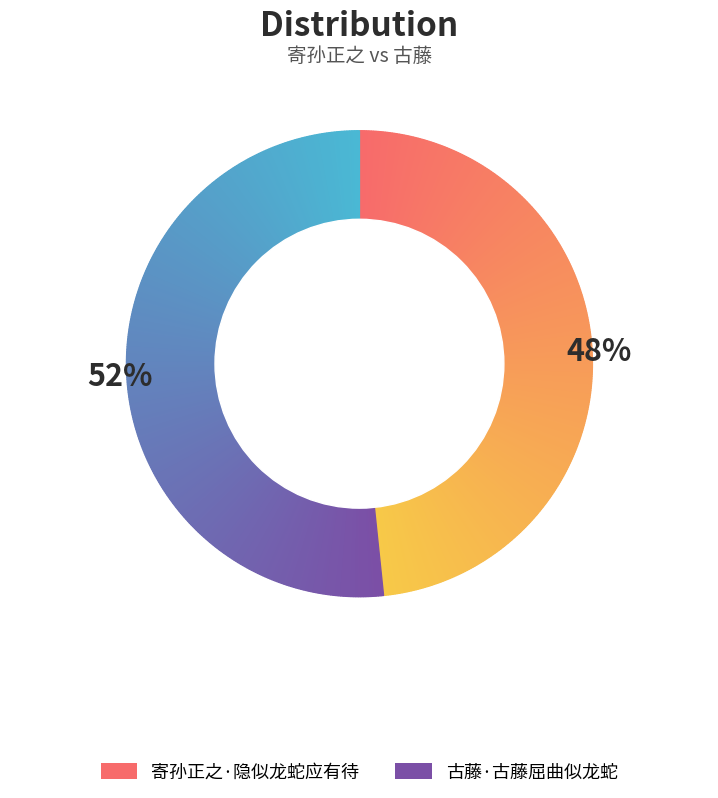

Rank the categories by value from lowest to highest.

寄孙正之·隐似龙蛇应有待, 古藤·古藤屈曲似龙蛇